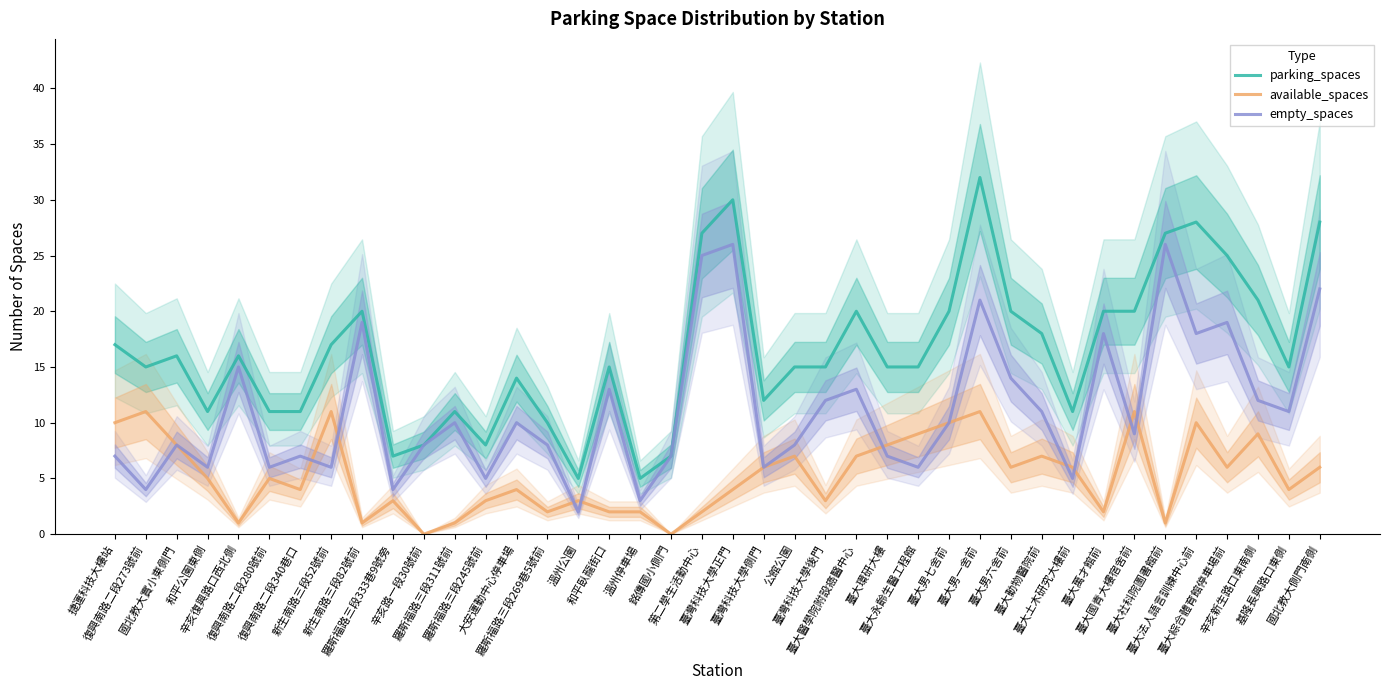

What is the label of the 2nd point from the right?

基隆長興路口東側